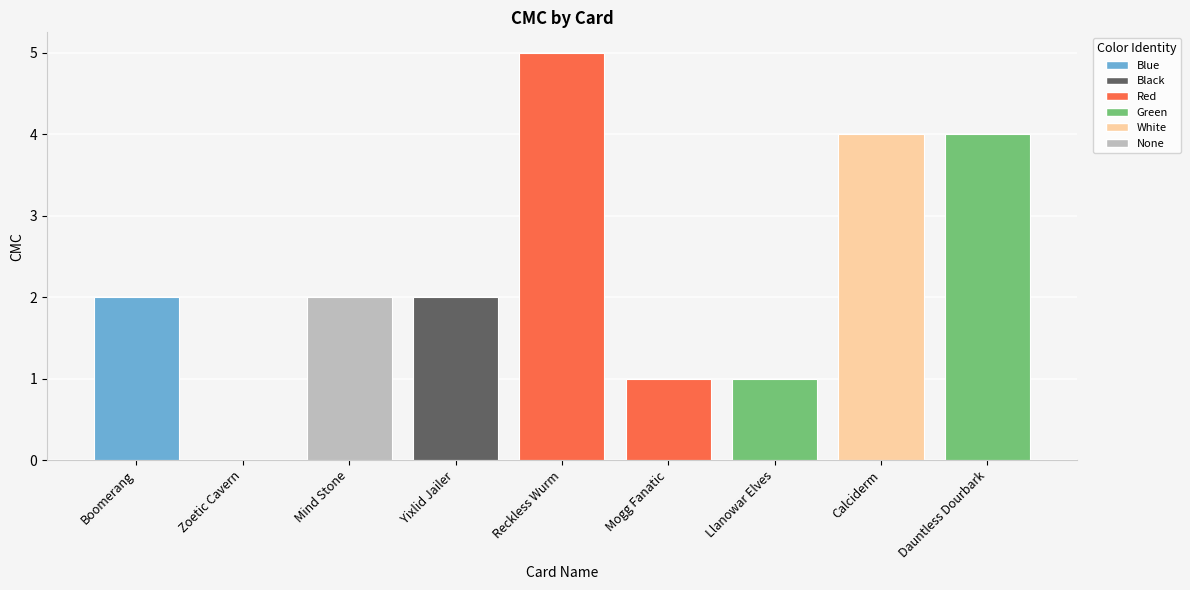

Read the value at Yixlid Jailer.

2